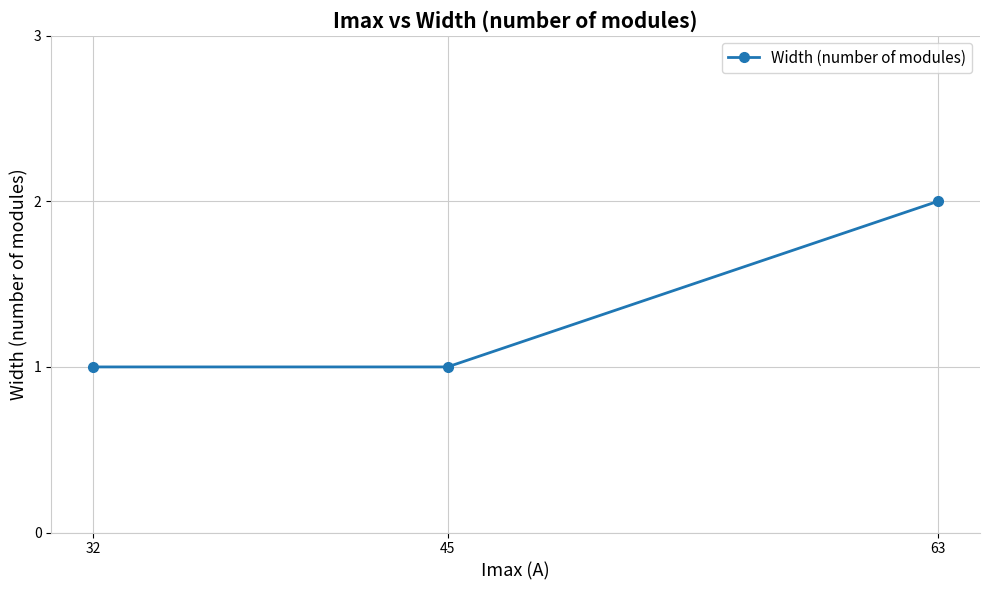

Does the chart have visible grid lines?

Yes